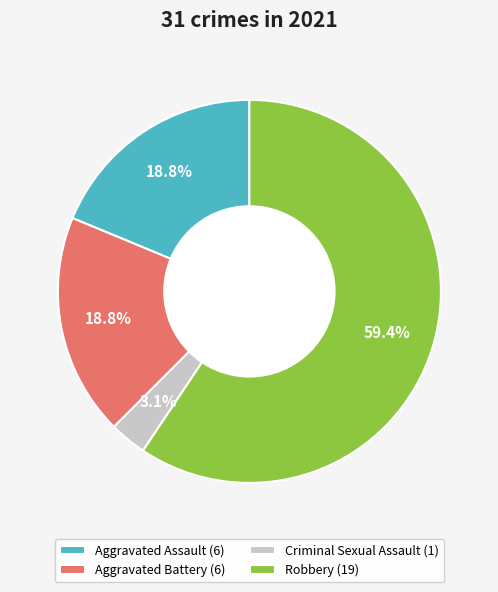

To the nearest percent, what percentage of the pie is Criminal Sexual Assault?

3%